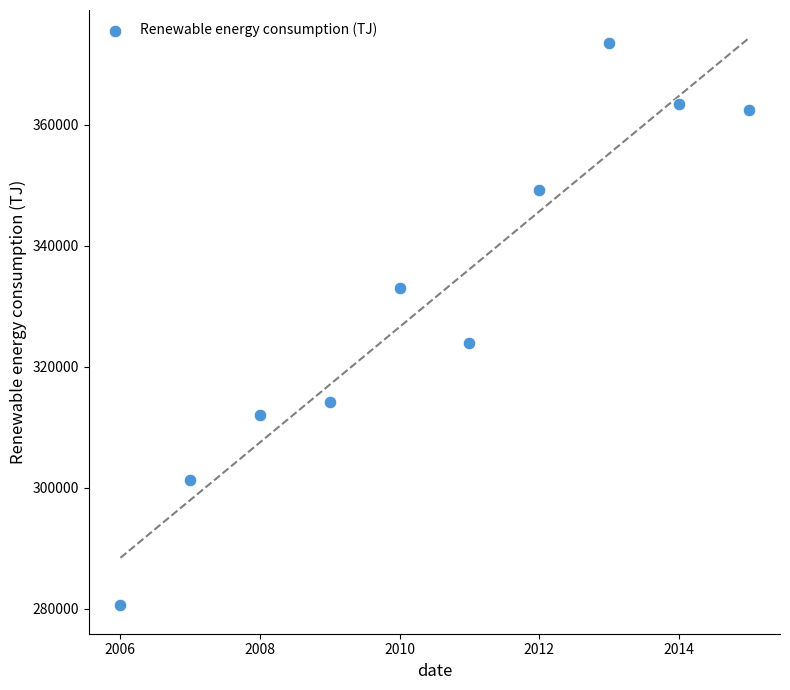

What is the average X value?

2010.5